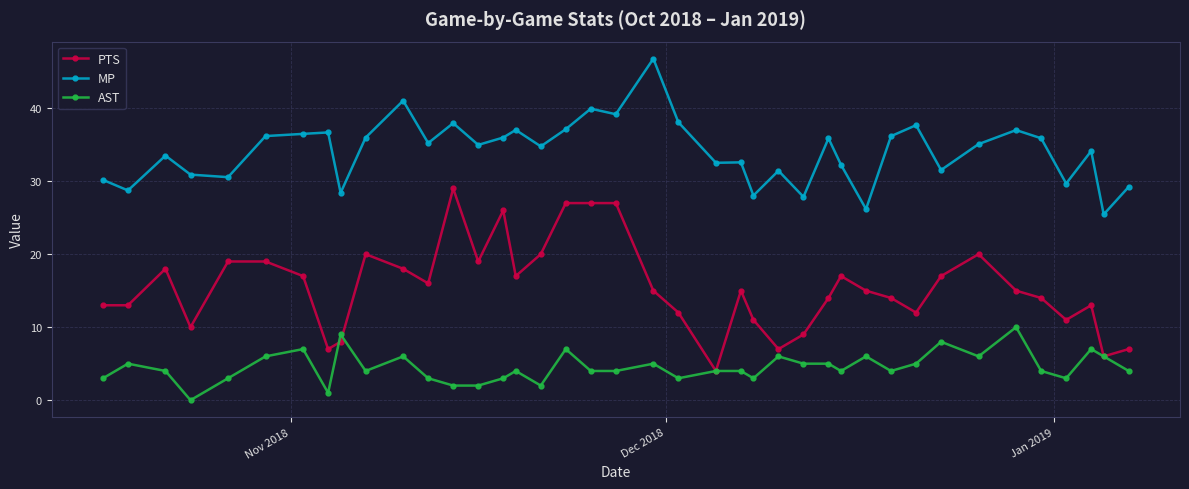

List the series in order of their peak value, lowest first.

AST, PTS, MP